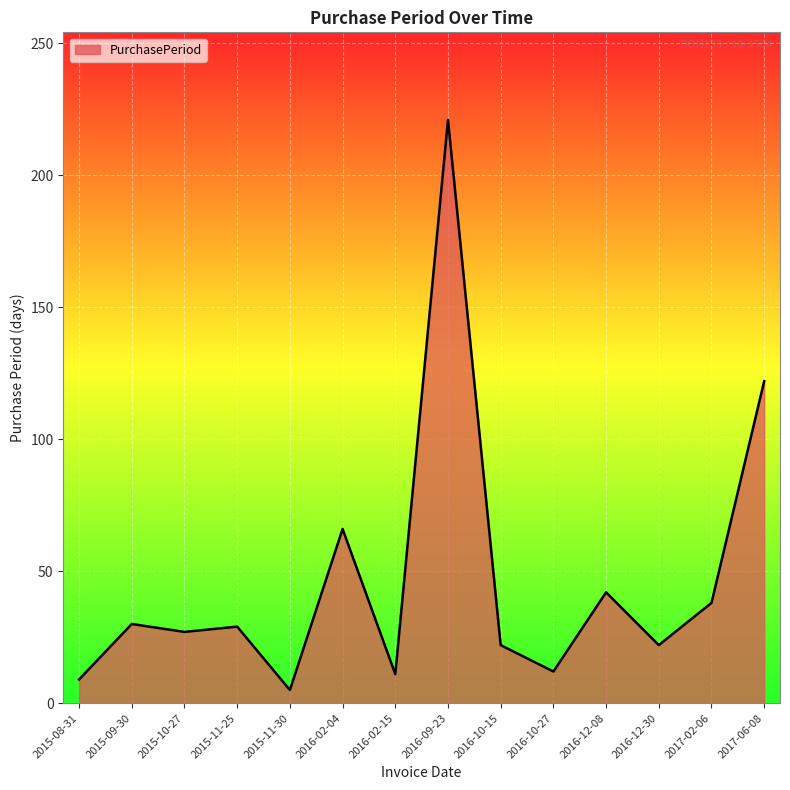

Where is the data nearest to the value 113?

2017-06-08